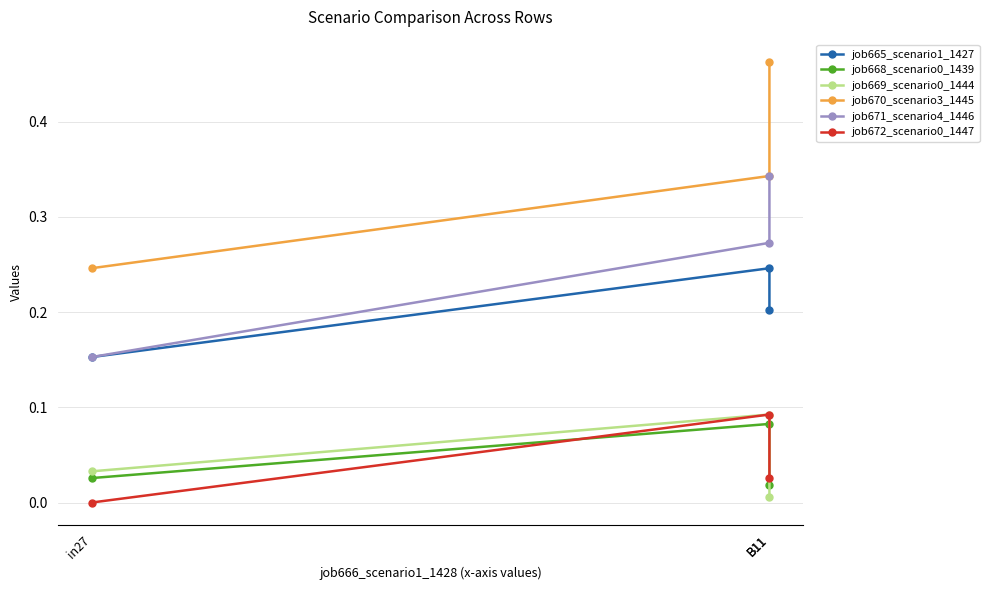

Which series has the largest total across all categories?

job670_scenario3_1445